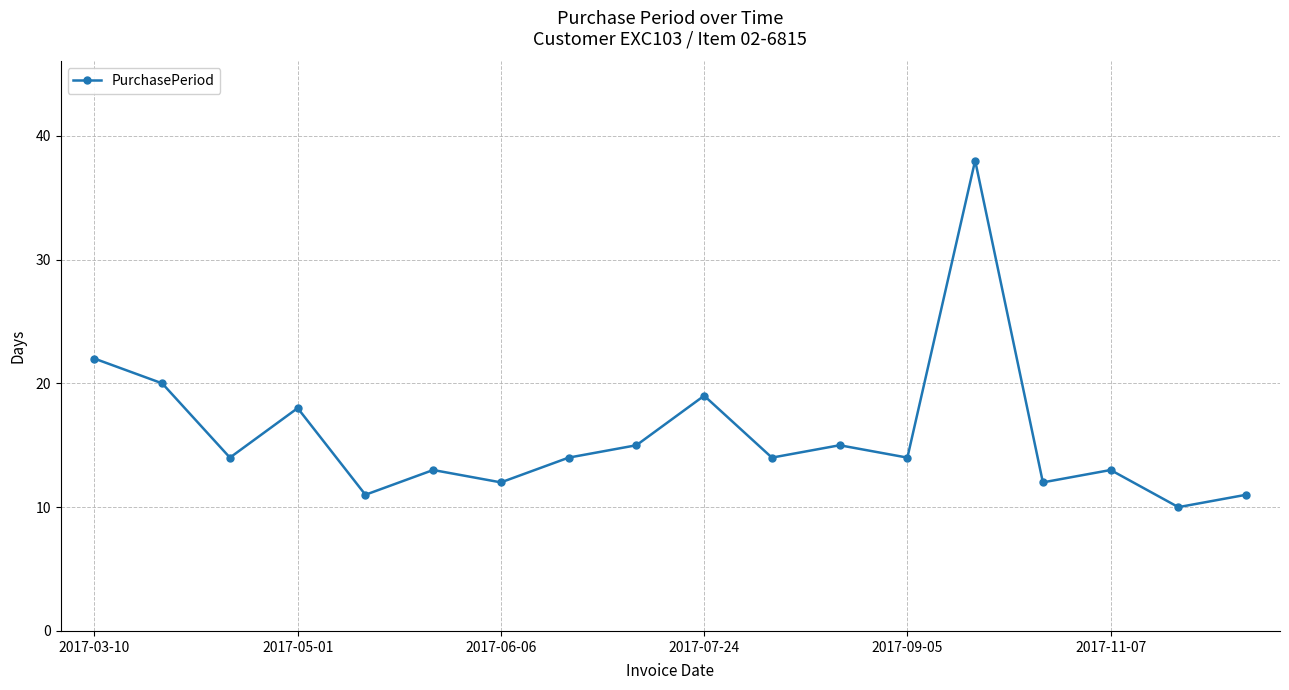

How many points are higher than both their immediate neighbors (excluding endpoints)?

6